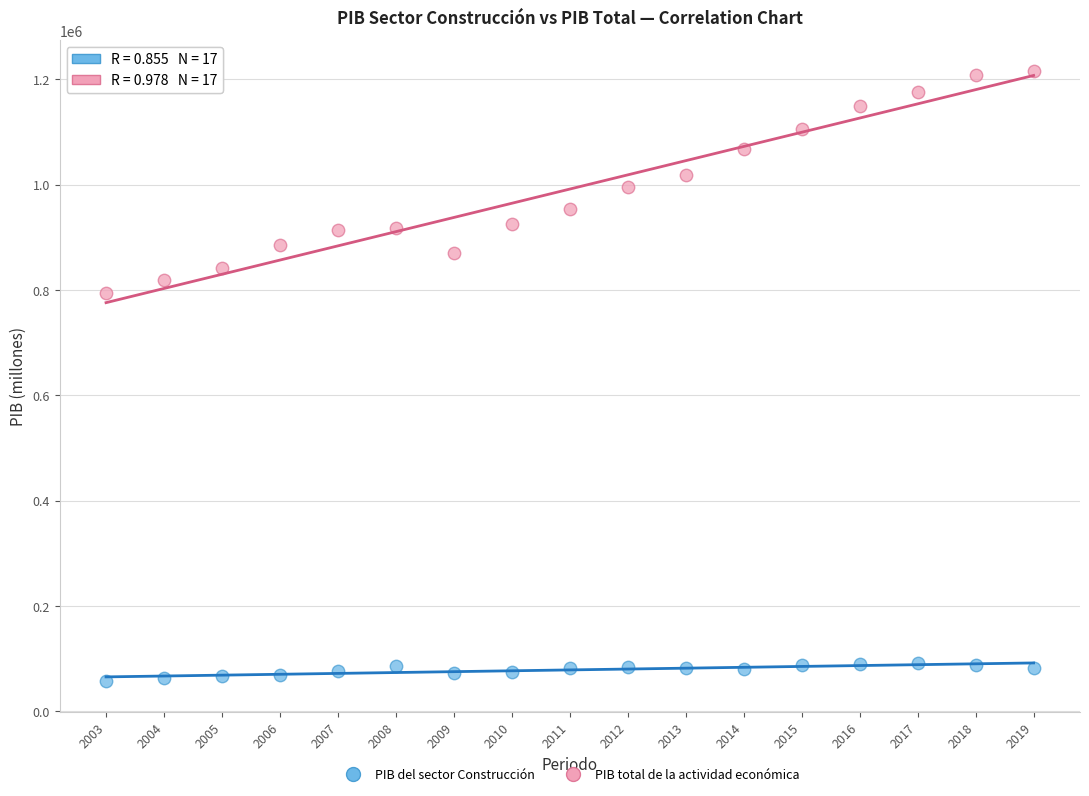

Which series reaches the maximum Y coordinate?

PIB total de la actividad económica